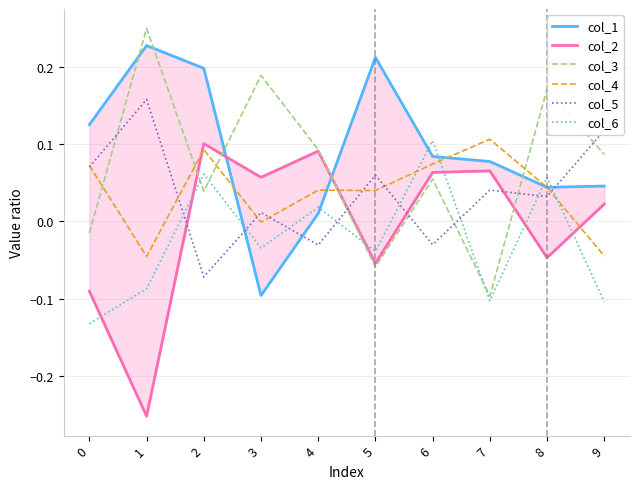

How many categories are shown in the chart?

10